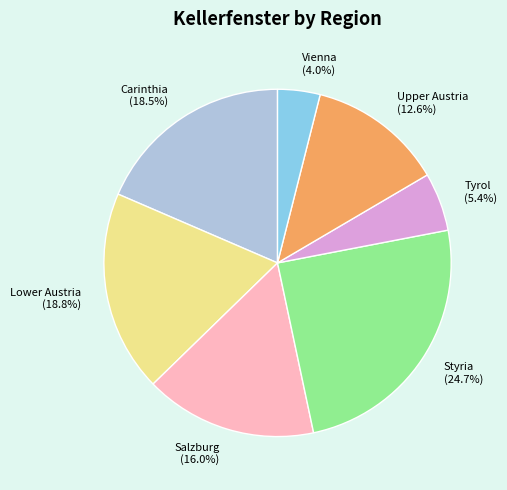

Do Vienna and Salzburg together represent more than half of the pie?

No